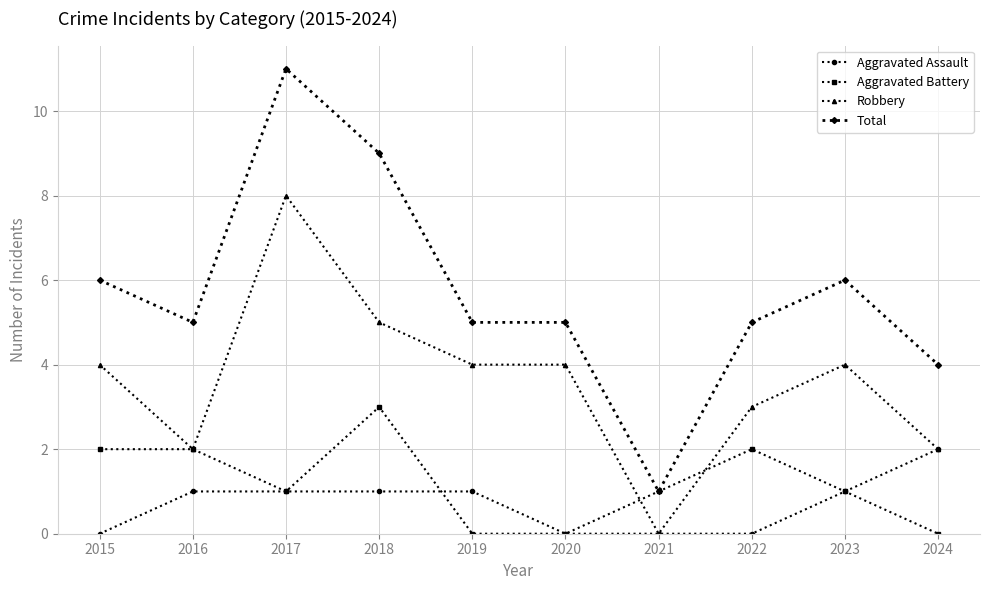

What is the value of the Aggravated Battery point at the 7th from the left?

1